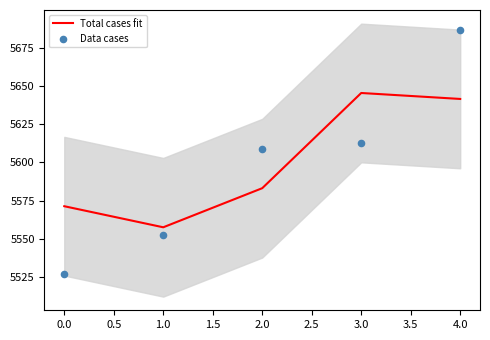

What is the minimum value for Total cases fit?

5557.6